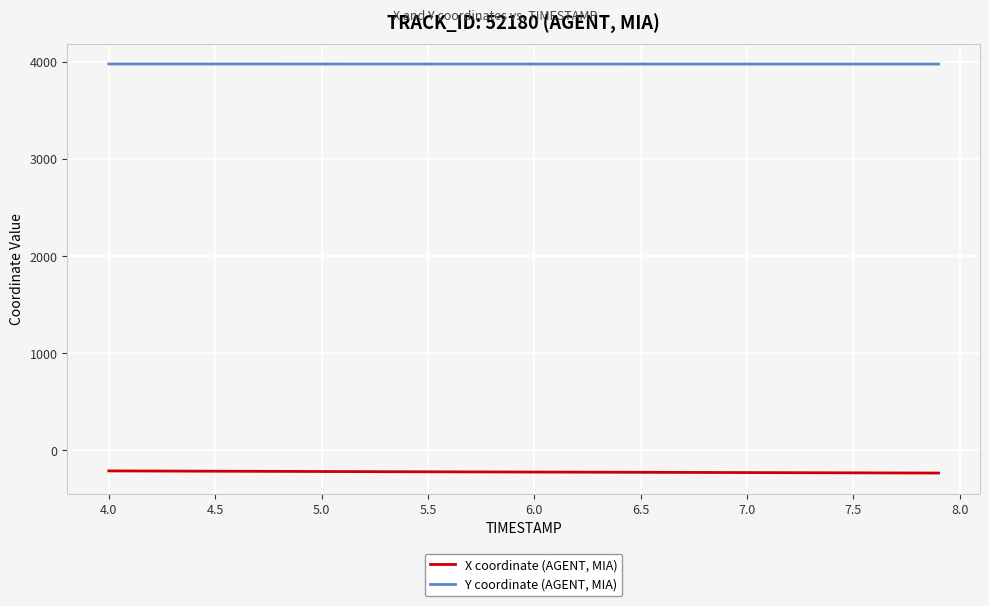

What is the difference between the second highest and minimum values in the X coordinate (AGENT, MIA) series?

21.4